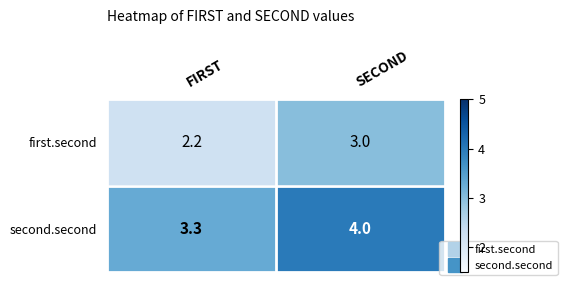

Which series has the largest total across all categories?

second.second